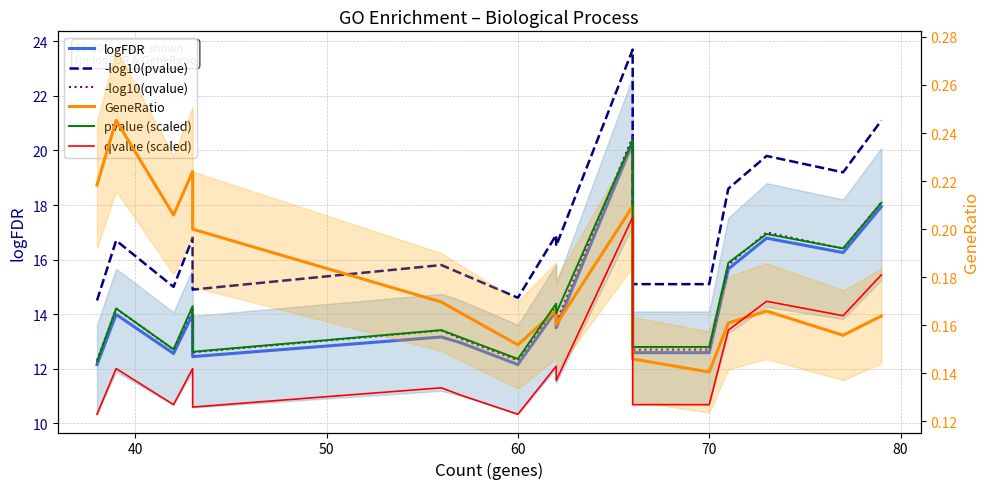

Is the value of -log10(pvalue) at 10 greater than the value of GeneRatio at 70?

Yes